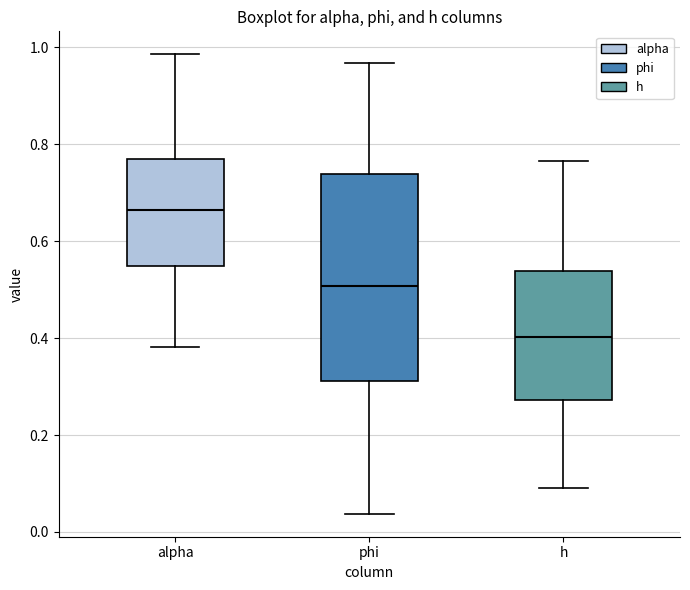

Where is the lower edge of the box for alpha on the y-axis? The values are not printed on the chart, so give them approximately, as read against the axis.

0.54